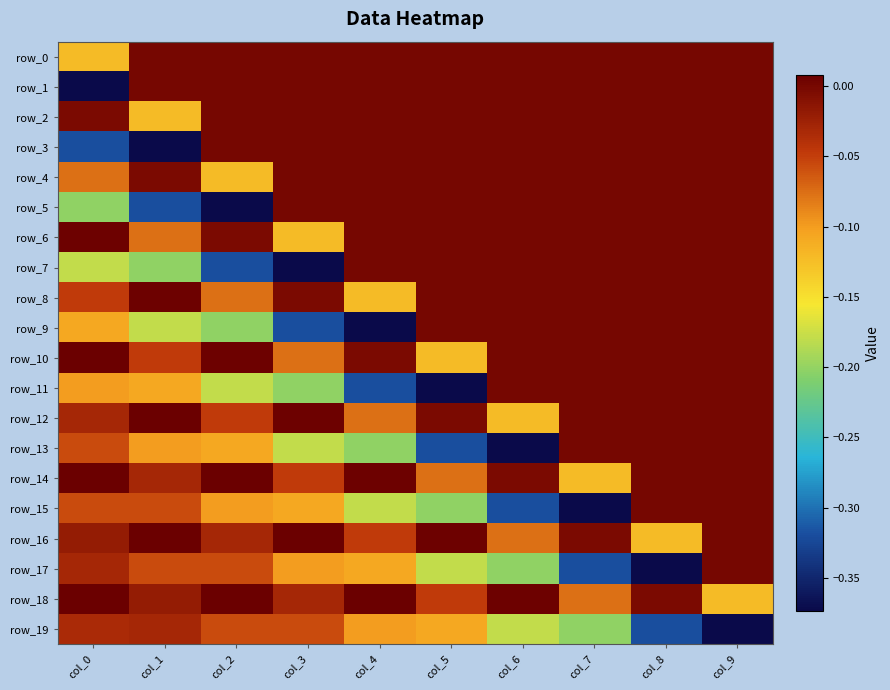

The row_12 series shows 0.0 at col_9. True or false?

True